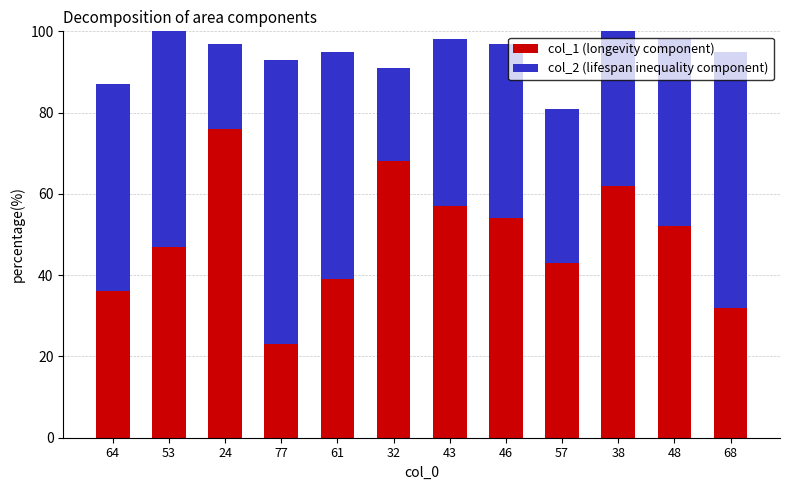

What is the sum of the col_2 (lifespan inequality component) values at 61 and 77?

126